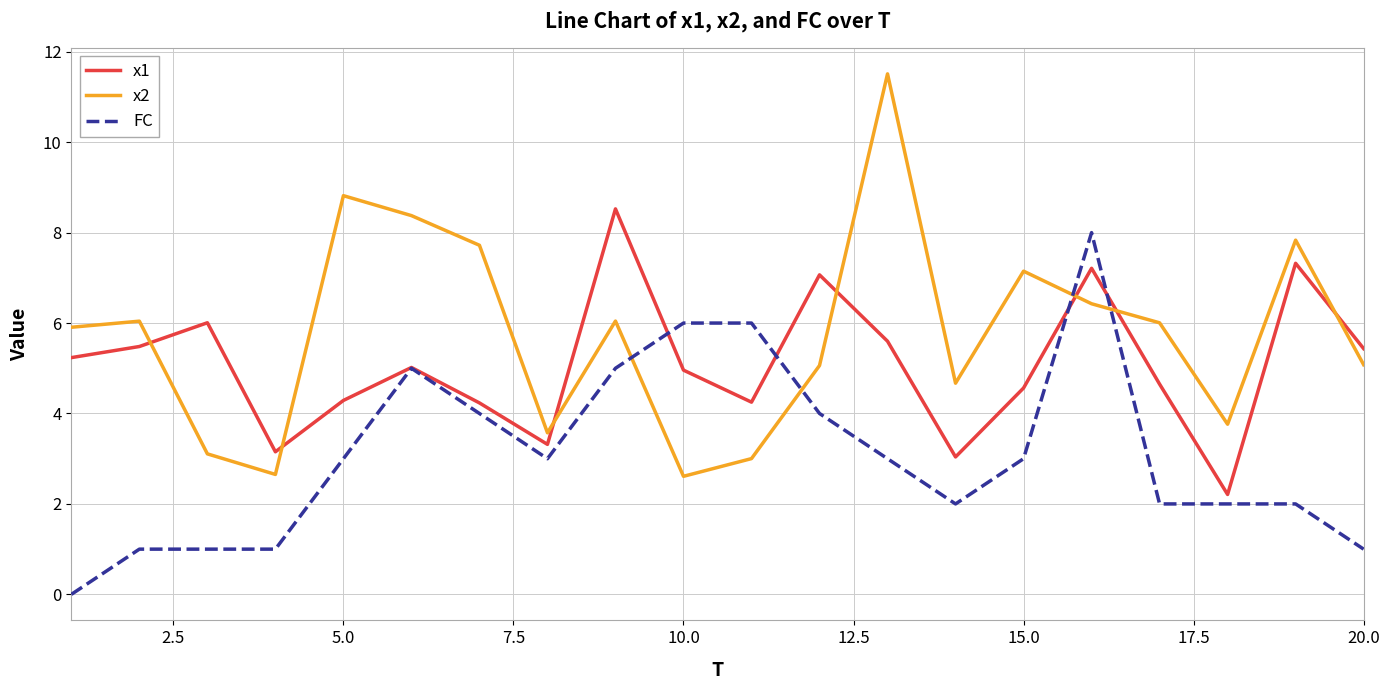

Which series has the largest total across all categories?

x2